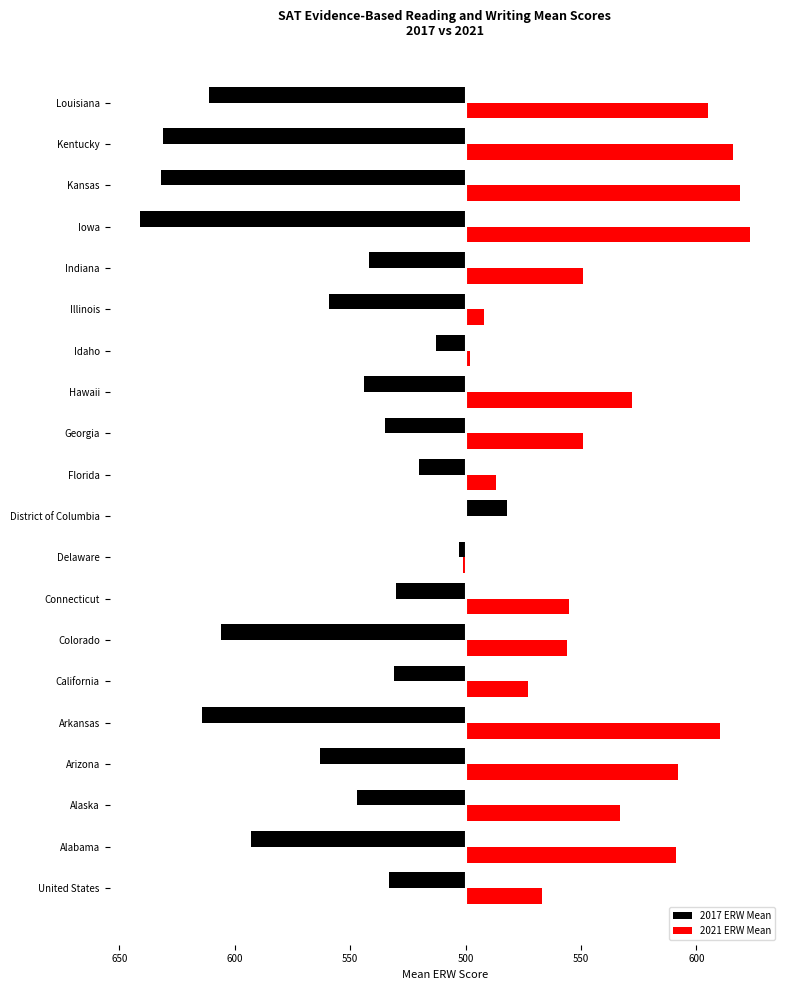

What are all the series names shown in the legend?

2017 ERW Mean, 2021 ERW Mean